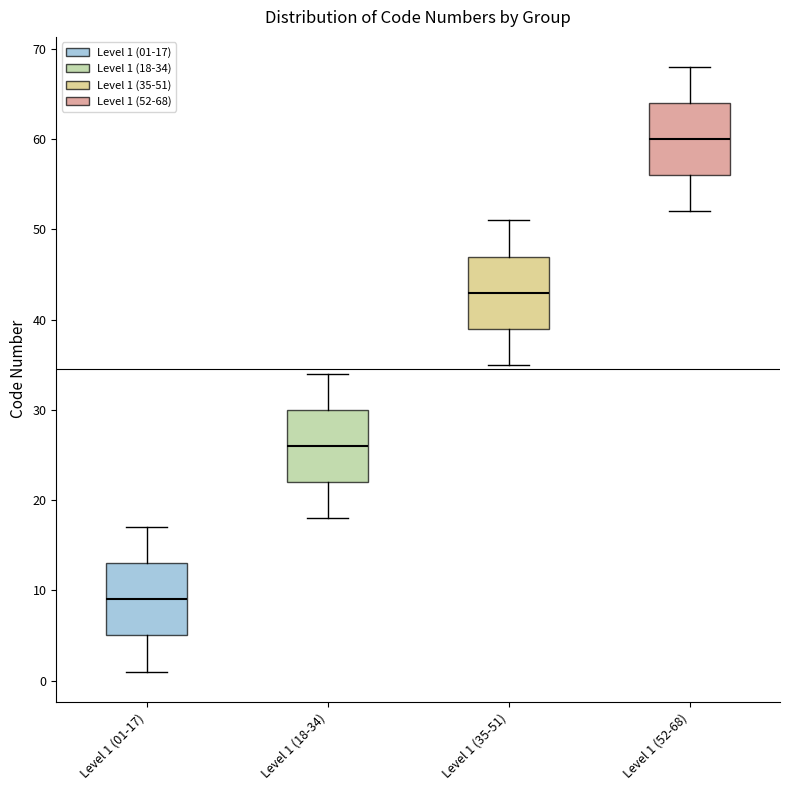

Where does the lower whisker of the box for Level 1 (01-17) end on the y-axis? The values are not printed on the chart, so give them approximately, as read against the axis.

1